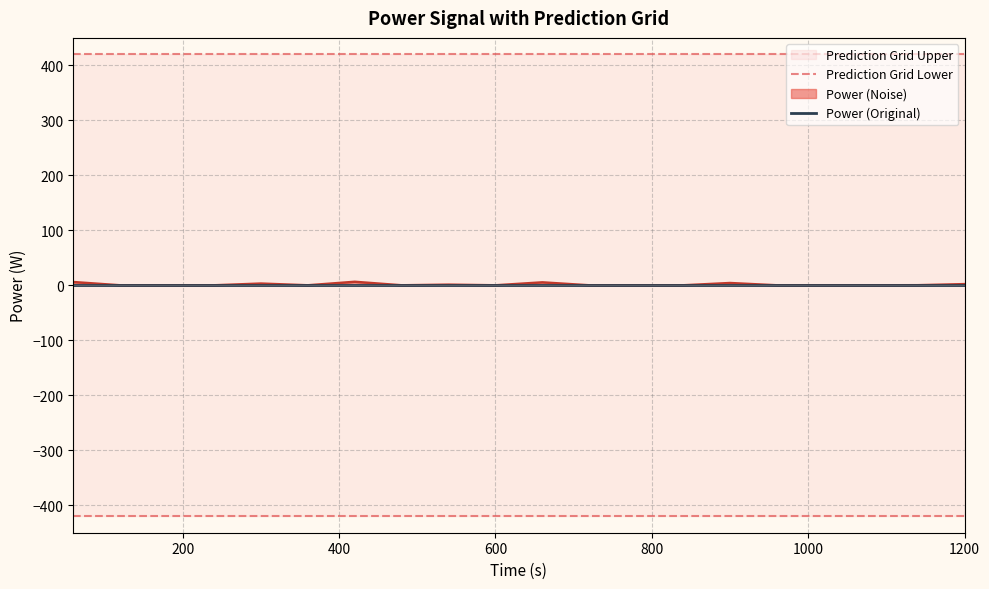

True or false: PredictionGridUpper_line has more than 0 interior local peaks.

False